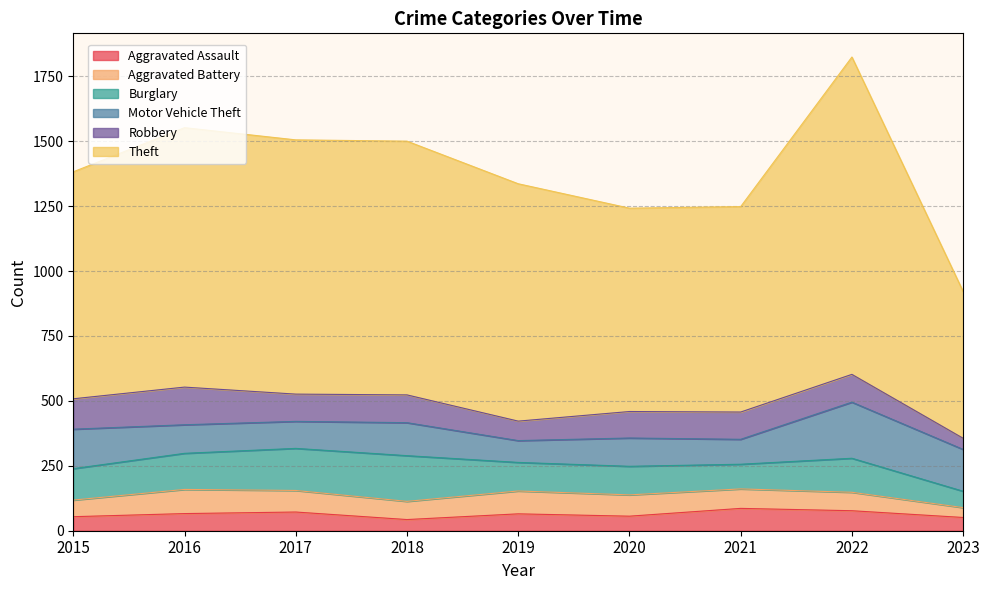

Where is Burglary nearest to the value 119?

2015